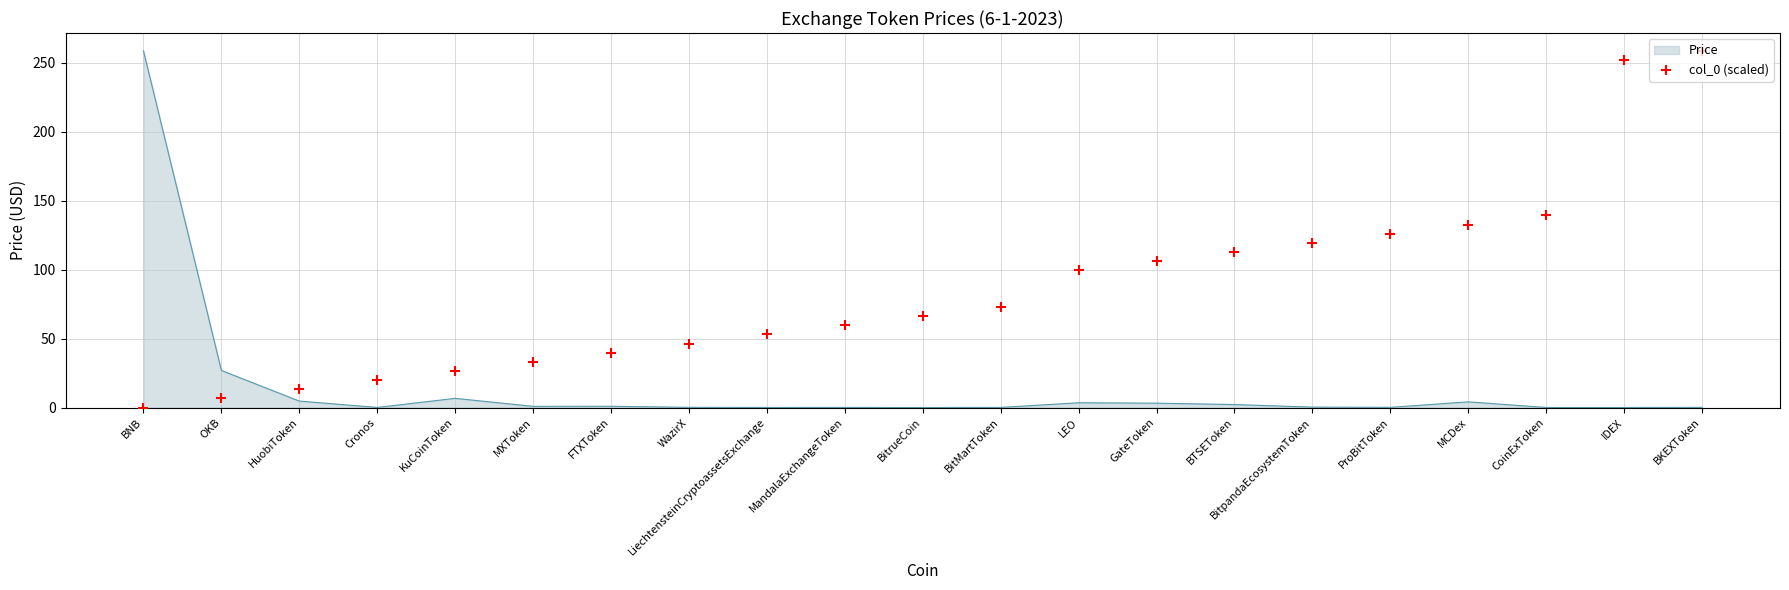

What is the ratio of the value at BitrueCoin to the value at CoinExToken?

0.5